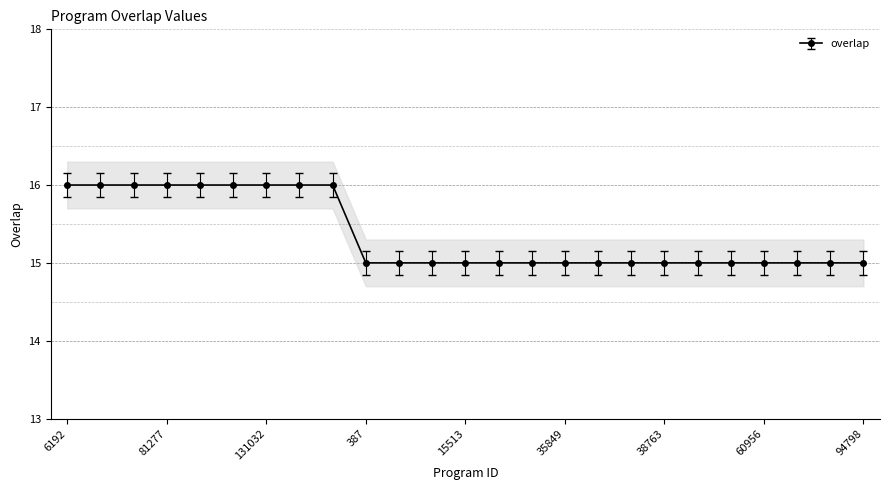

Which category has the highest value across all series?

6192